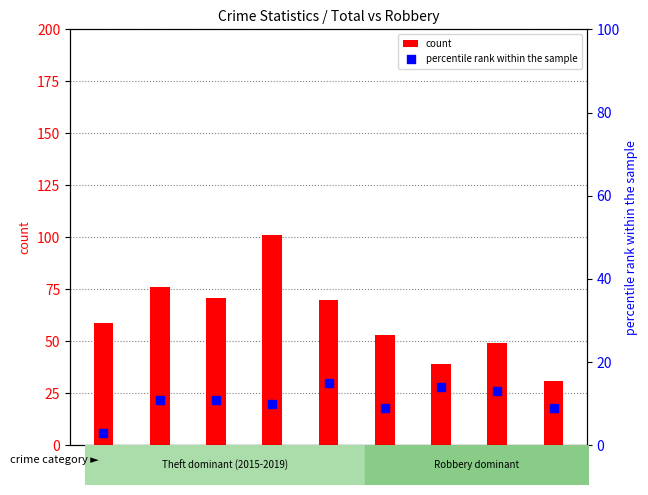

Which series reaches the minimum Y coordinate?

percentile rank within the sample